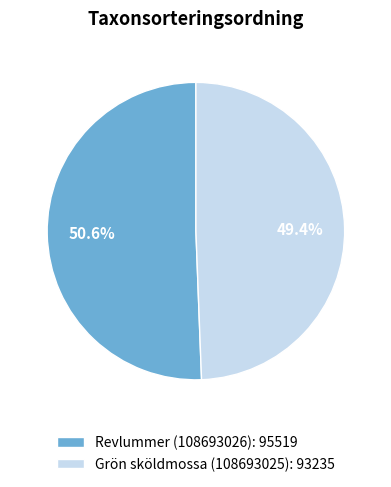

To the nearest percent, what is the combined percentage of Grön sköldmossa (108693025) and Revlummer (108693026)?

100%